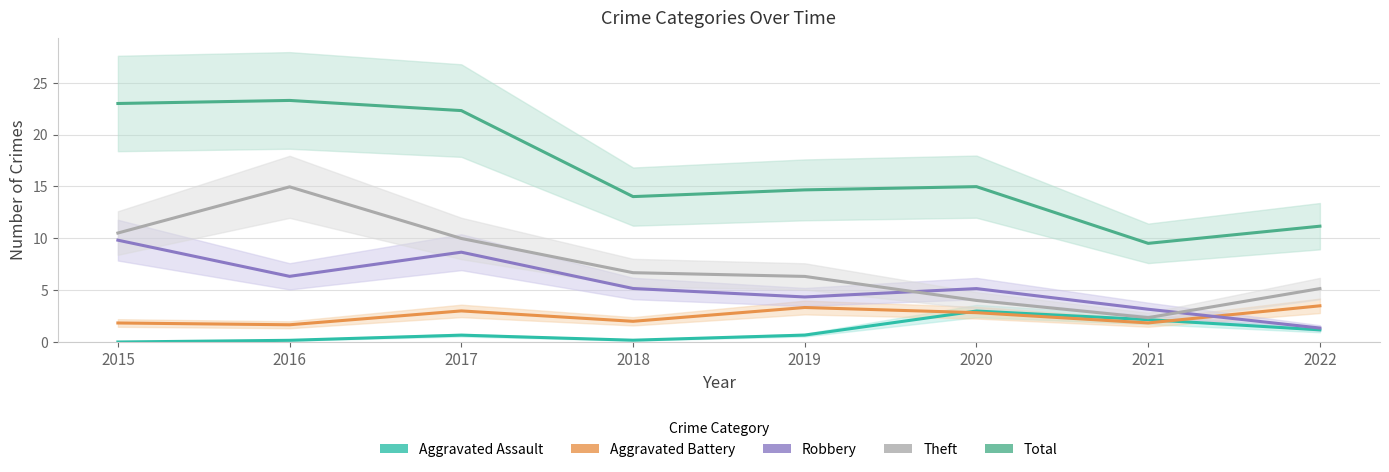

At how many categories does at least one series exceed 3?

8